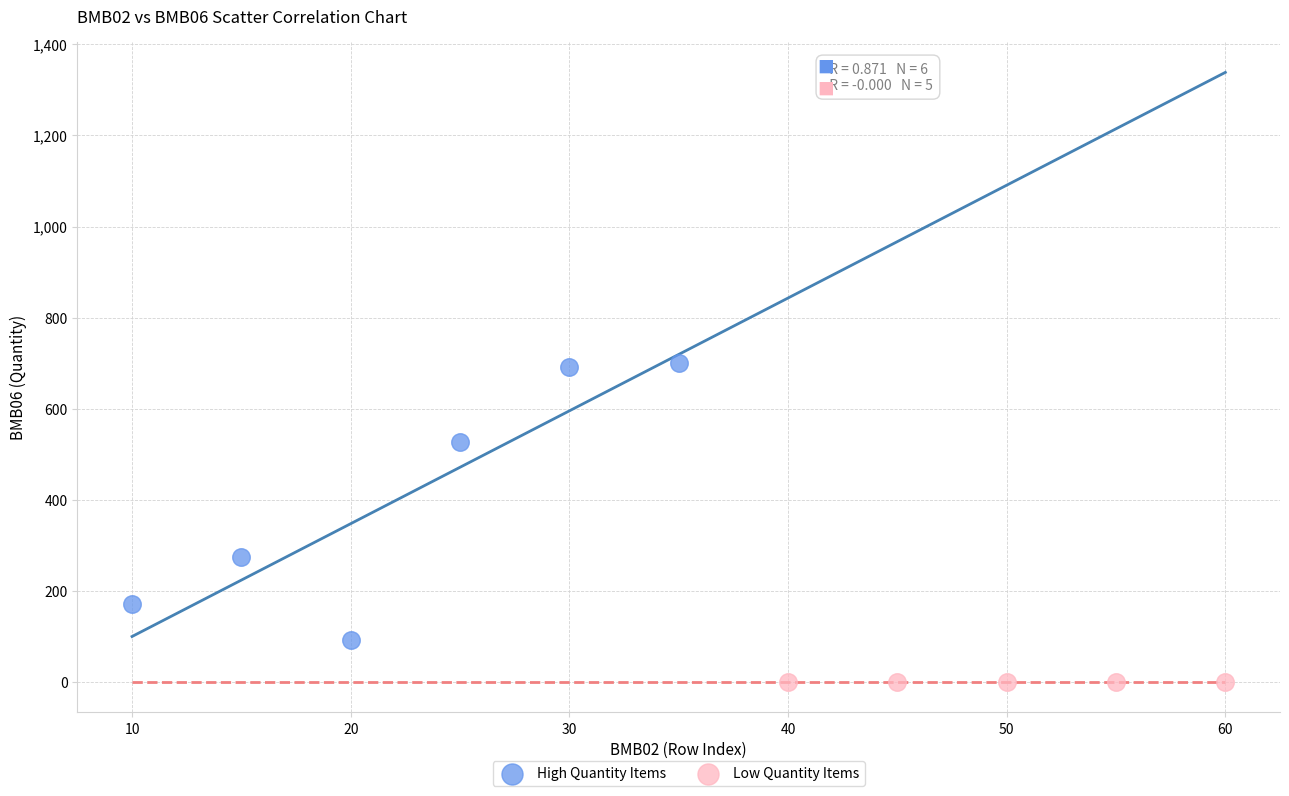

Which series reaches the maximum Y coordinate?

High Quantity Items